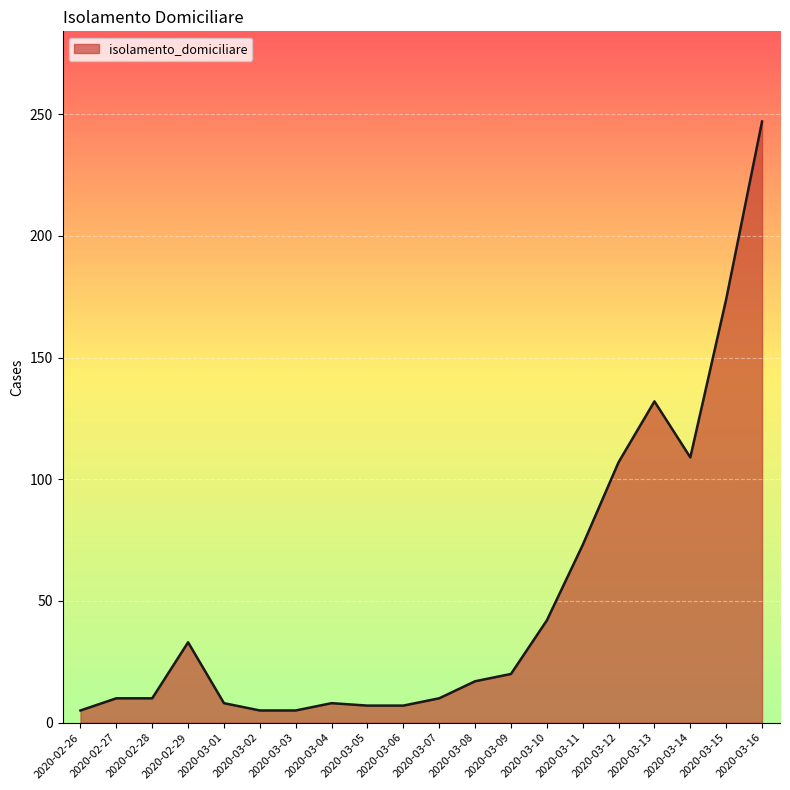

Does the chart display data point markers on the line(s)?

No